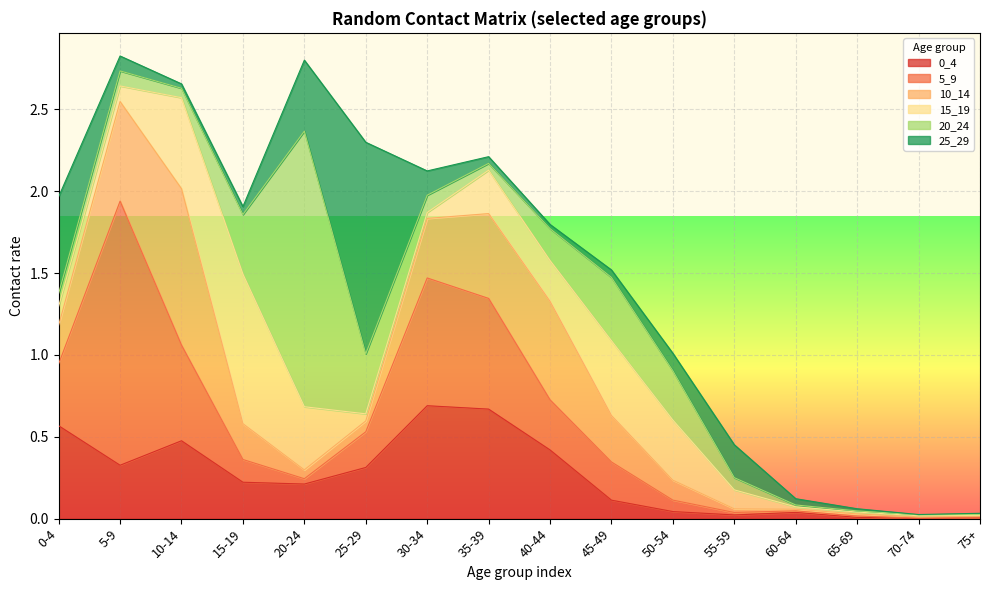

Rank the categories by 5_9 value from highest to lowest.

5-9, 30-34, 35-39, 10-14, 0-4, 40-44, 45-49, 25-29, 15-19, 50-54, 20-24, 55-59, 60-64, 65-69, 75+, 70-74